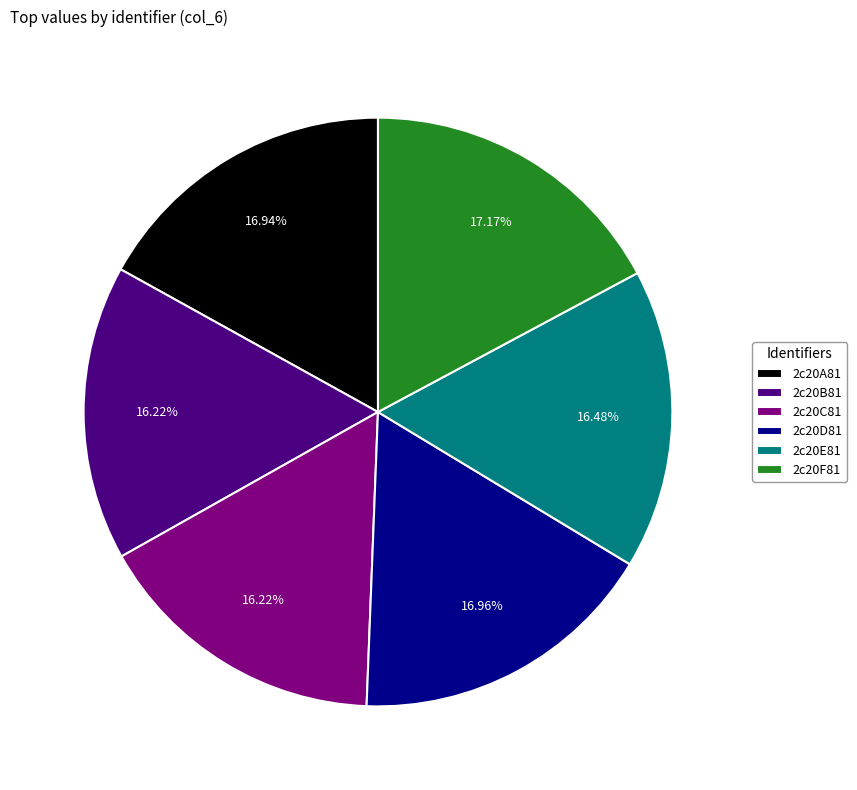

To the nearest percent, what is the average slice percentage?

17%